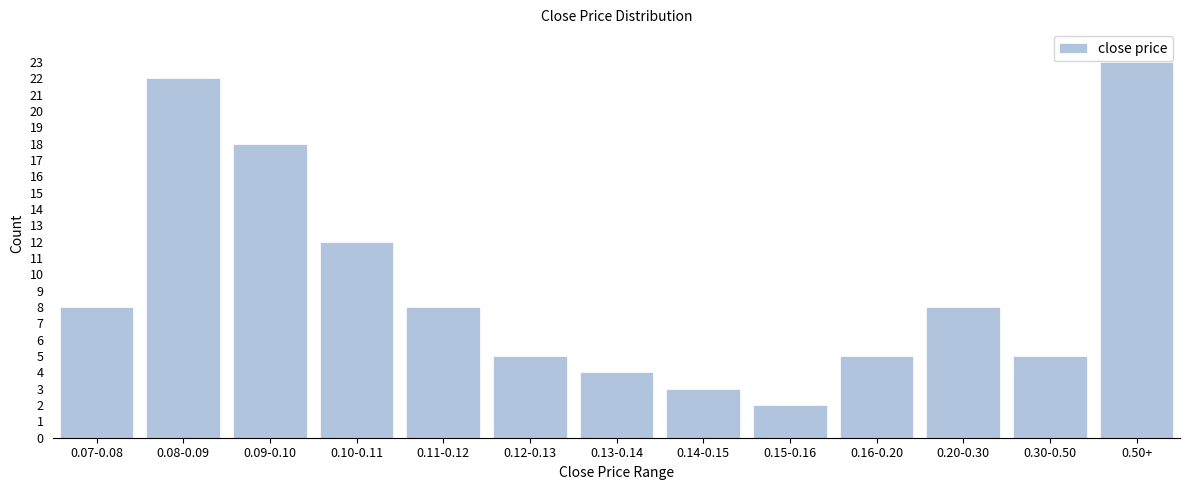

Reading left to right, extract all data points from this chart.

0.07-0.08=8	0.08-0.09=22	0.09-0.10=18	0.10-0.11=12	0.11-0.12=8	0.12-0.13=5	0.13-0.14=4	0.14-0.15=3	0.15-0.16=2	0.16-0.20=5	0.20-0.30=8	0.30-0.50=5	0.50+=23